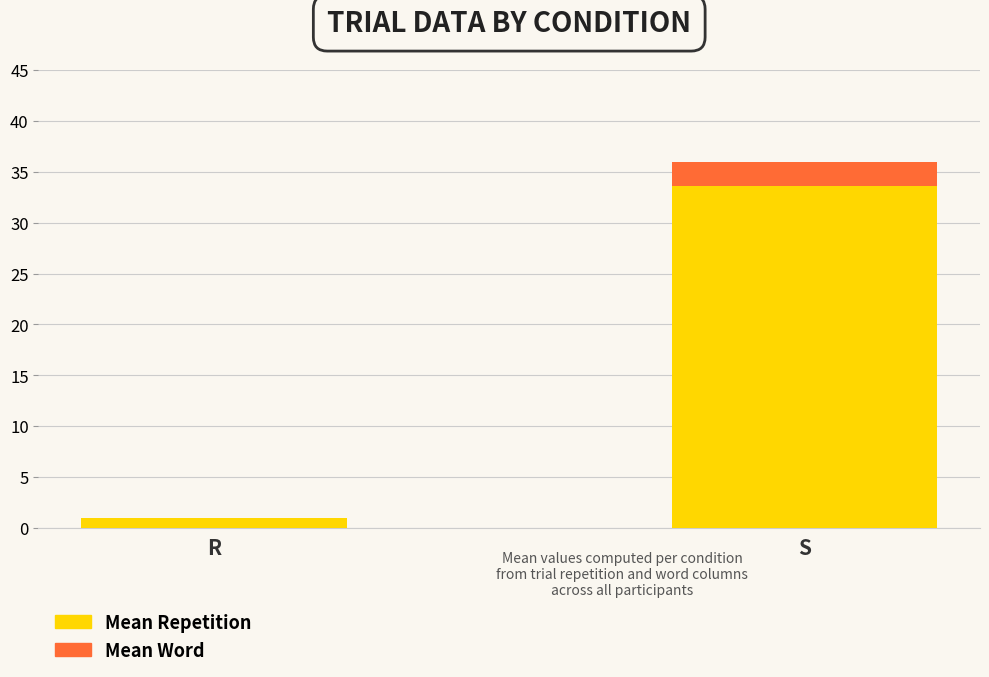

What is the total value across all series at R?

1.0